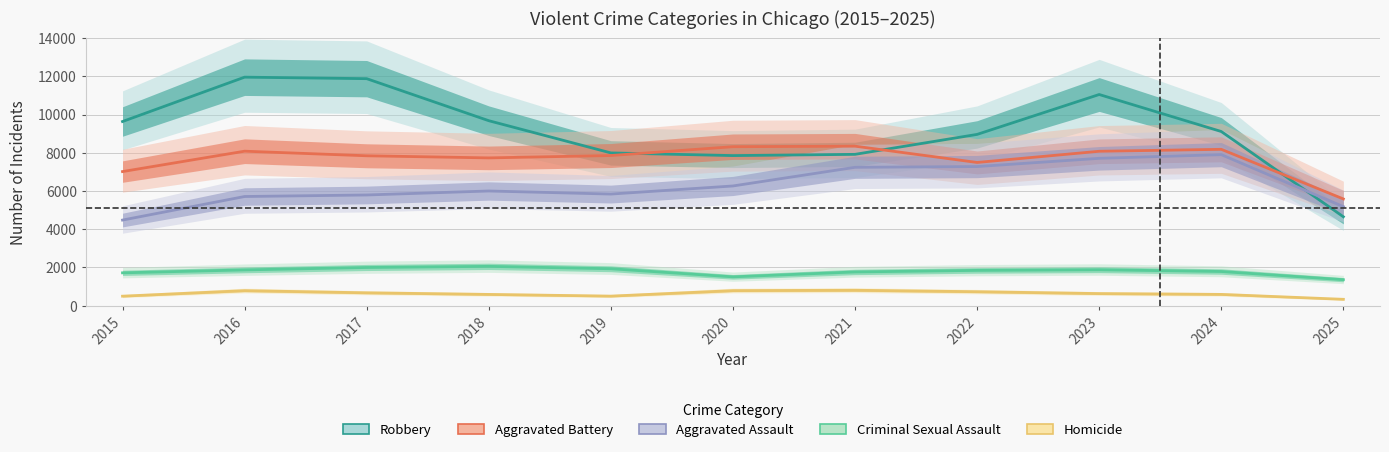

Which series has the largest range (max minus min)?

Robbery